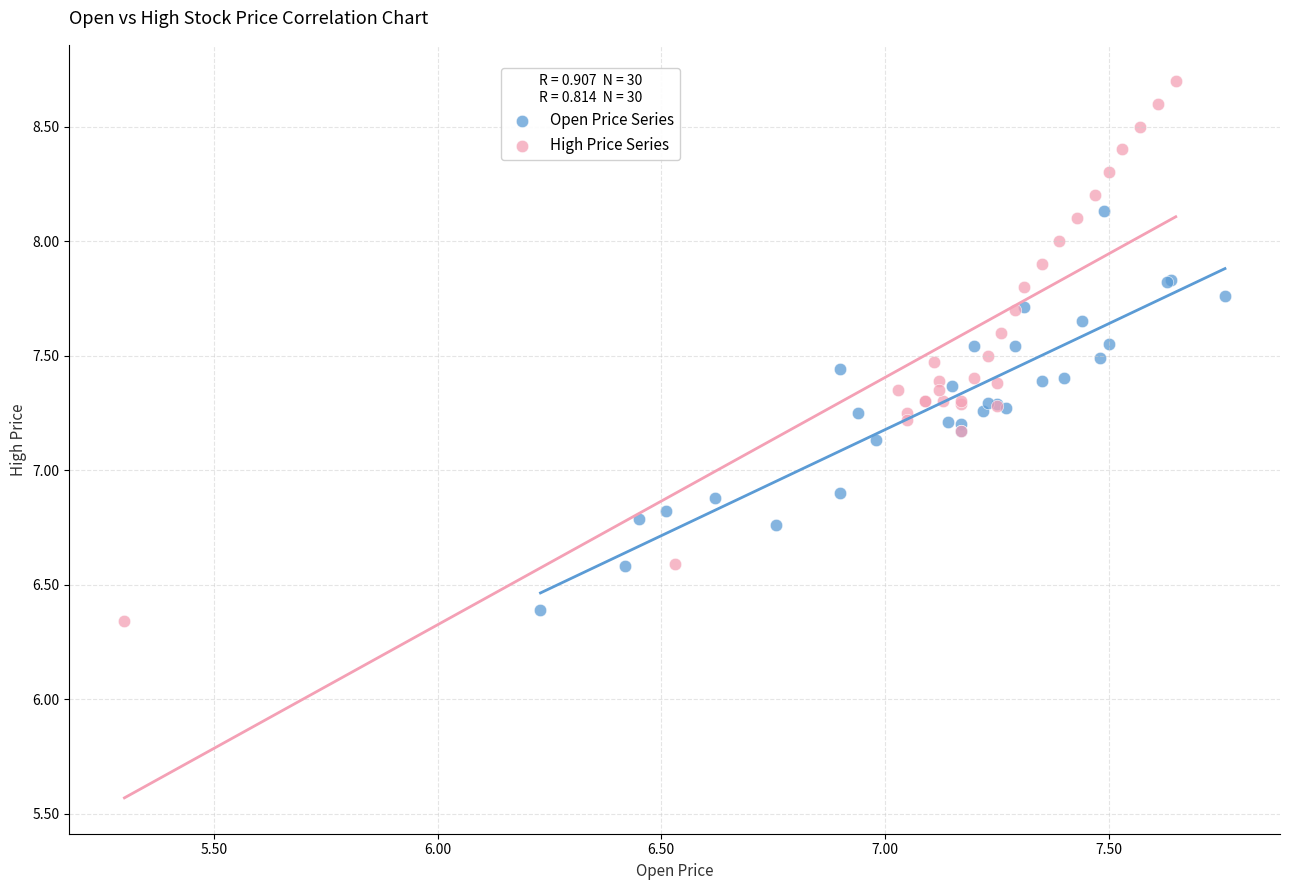

Which series has the largest Y range (max minus min)?

High Price Series